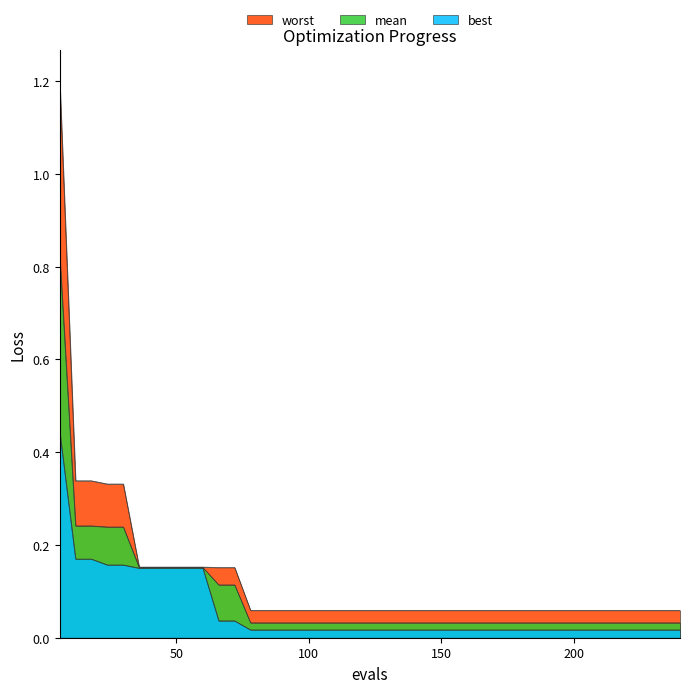

True or false: worst has a value of 0.1 at 180.

True